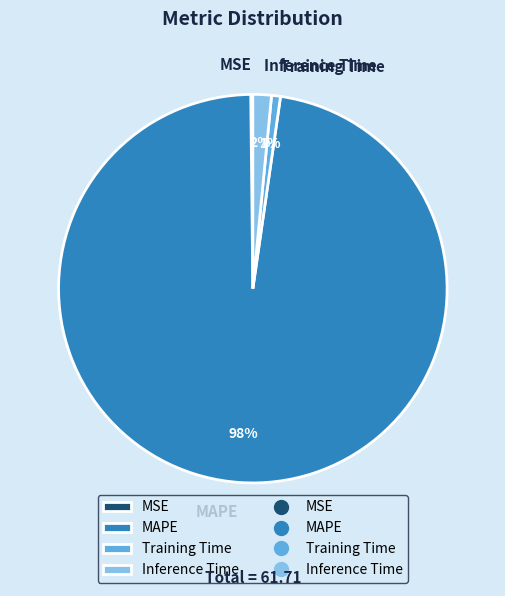

To the nearest percent, what is the average slice percentage?

25%